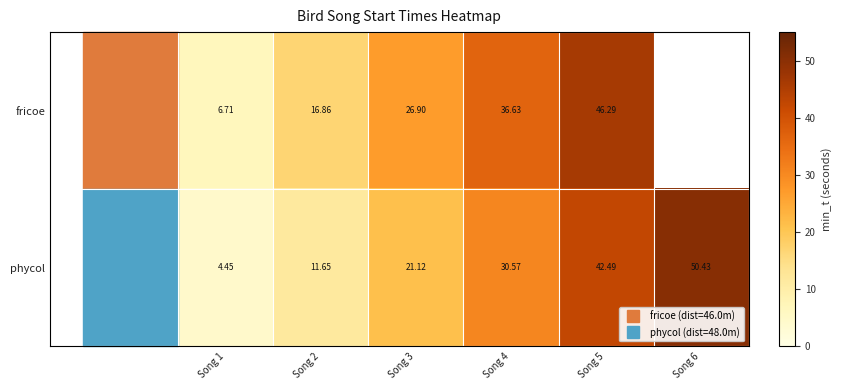

Which category has the lowest value in the phycol series?

Song 1